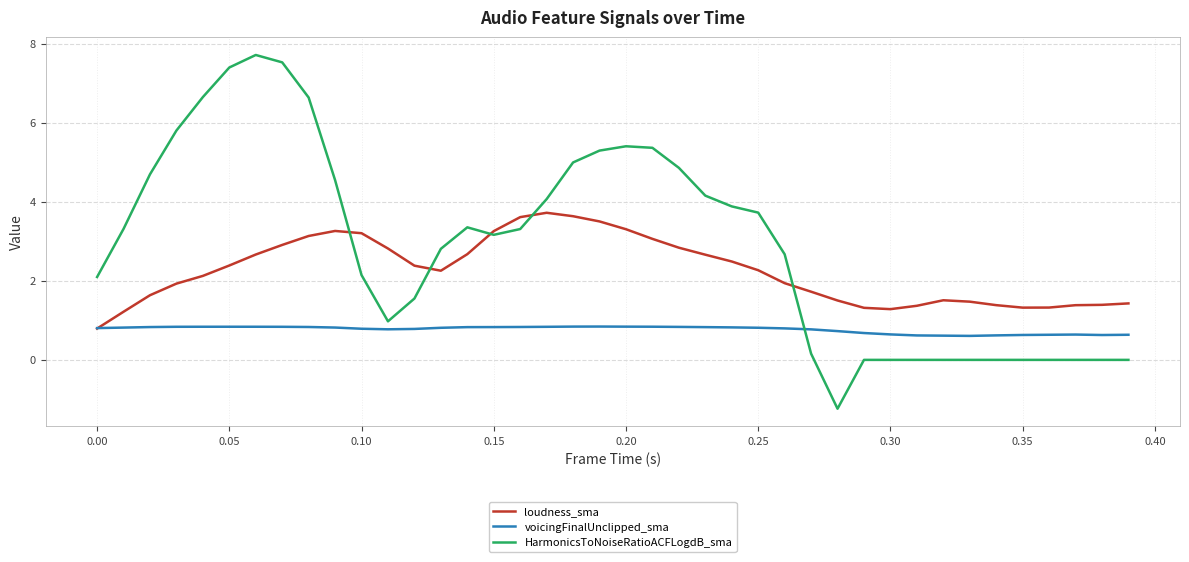

Which series has the widest spread of values?

HarmonicsToNoiseRatioACFLogdB_sma